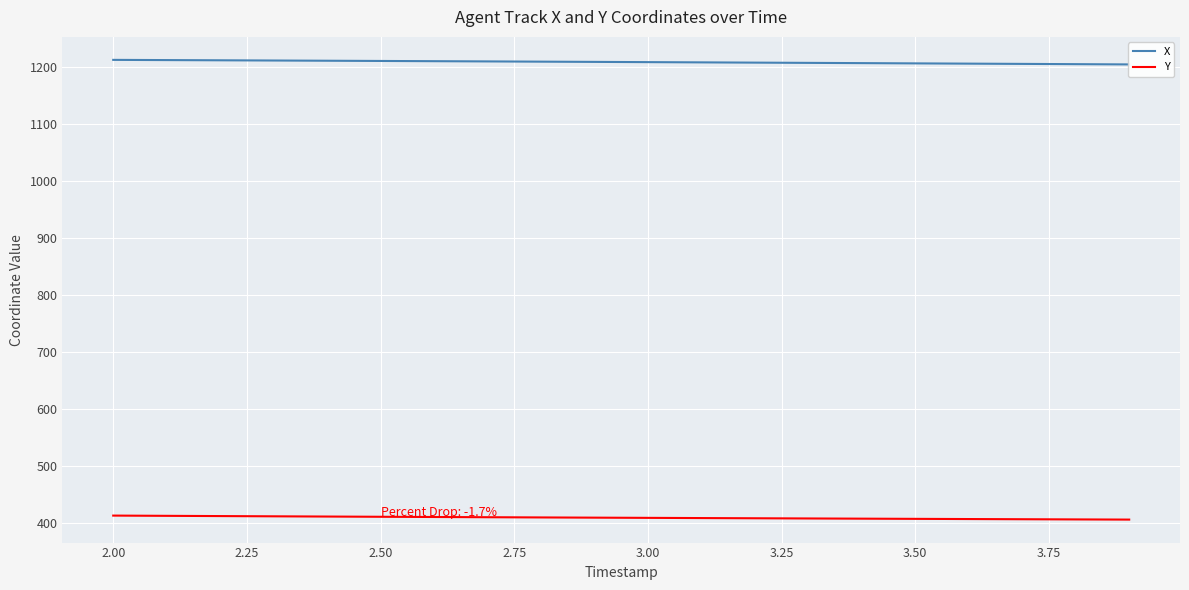

What is the highest value of the Y series?

413.6